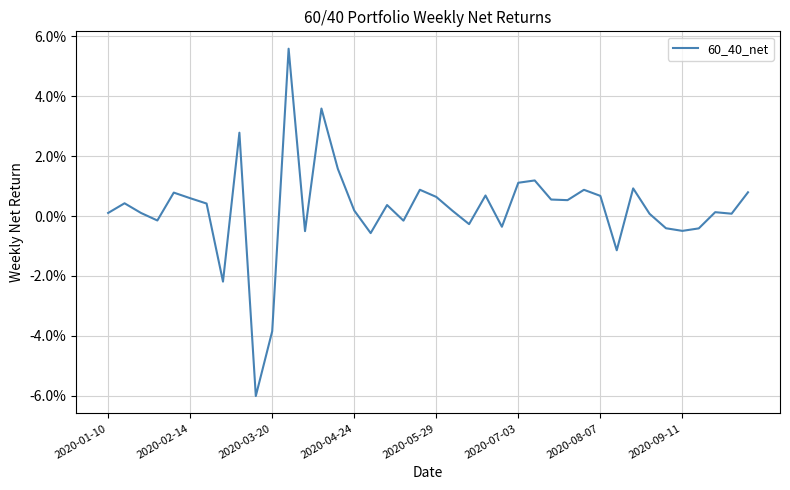

Reading left to right, extract all data points from this chart.

0.0	0.0	0.0	-0.0	0.0	0.0	0.0	-0.0	0.0	-0.1	-0.0	0.1	-0.0	0.0	0.0	0.0	-0.0	0.0	-0.0	0.0	0.0	0.0	-0.0	0.0	-0.0	0.0	0.0	0.0	0.0	0.0	0.0	-0.0	0.0	0.0	-0.0	-0.0	-0.0	0.0	0.0	0.0